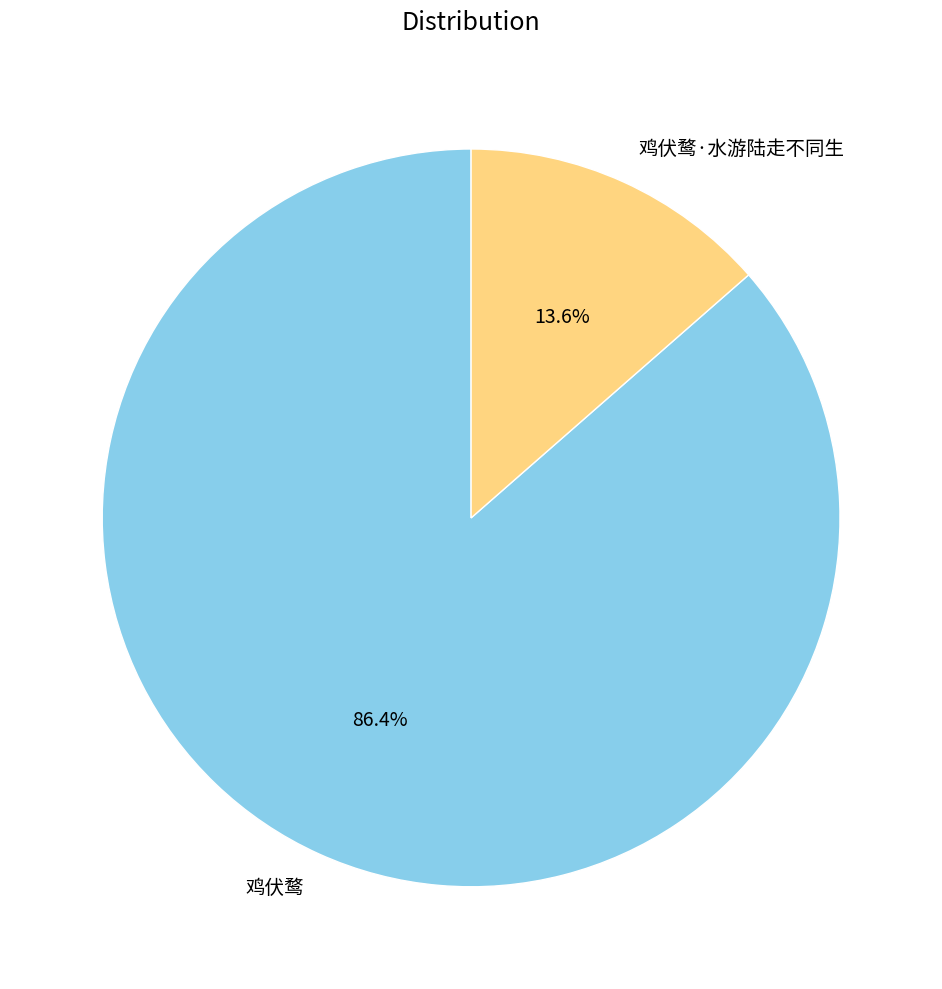

True or false: 鸡伏鹜·水游陆走不同生 accounts for 23% of the total.

False